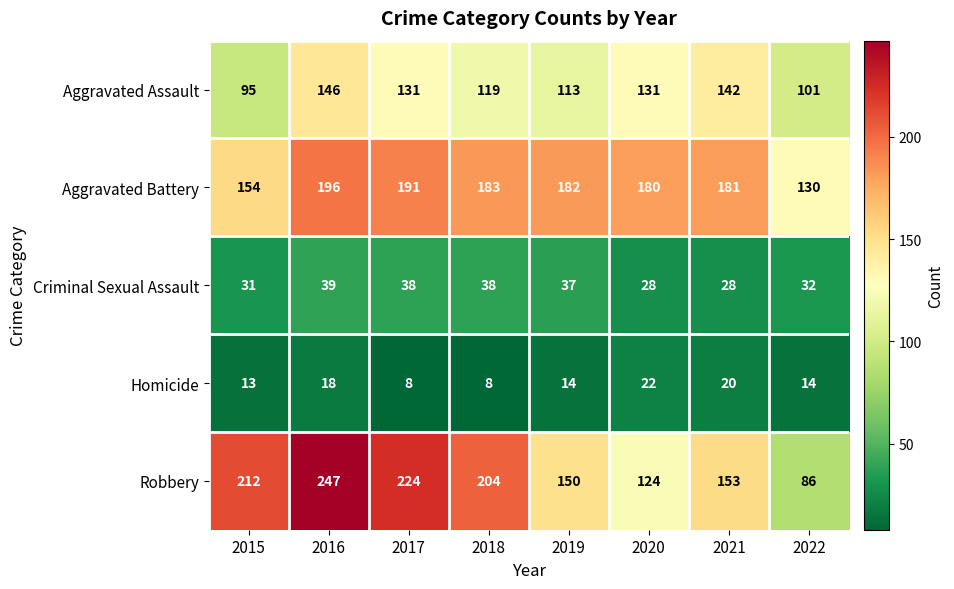

Which category has the highest value across all series?

2016